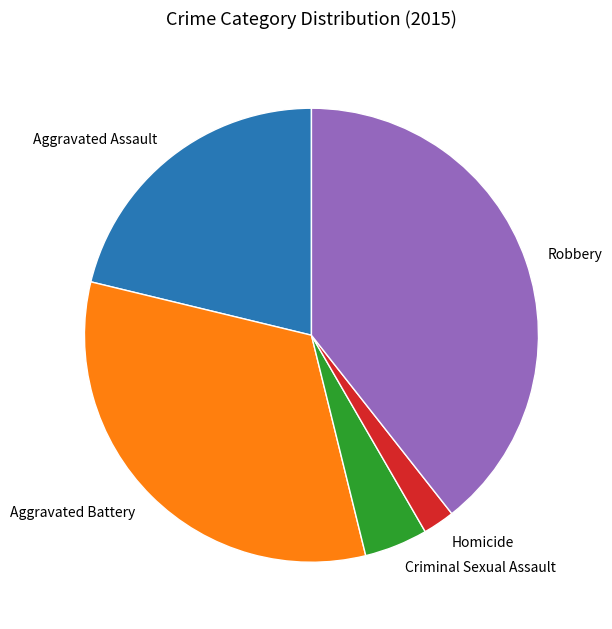

Is there a majority slice in this chart?

No